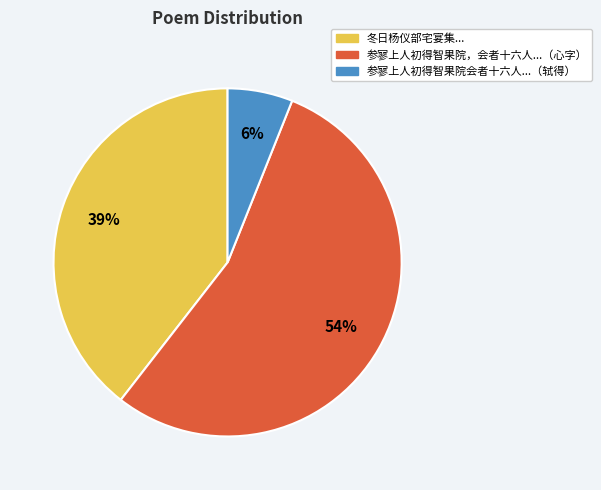

To the nearest percent, what portion does 参寥上人初得智果院会者十六人...（轼得） represent?

6%